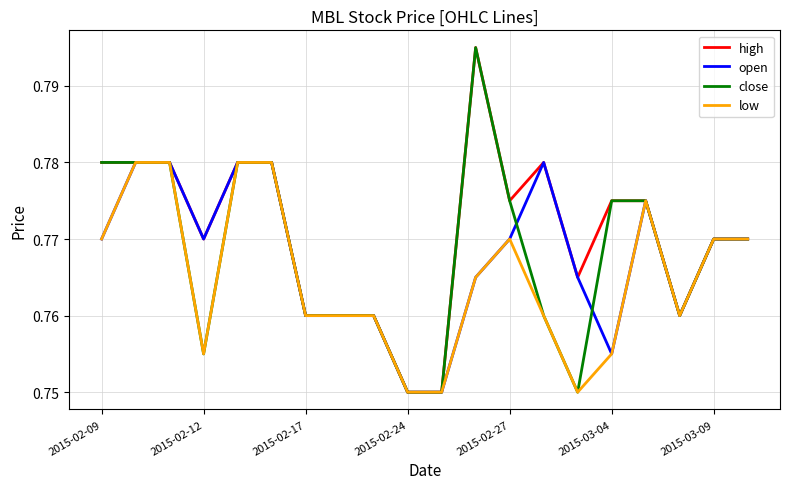

What are all the series names shown in the legend?

high, open, close, low